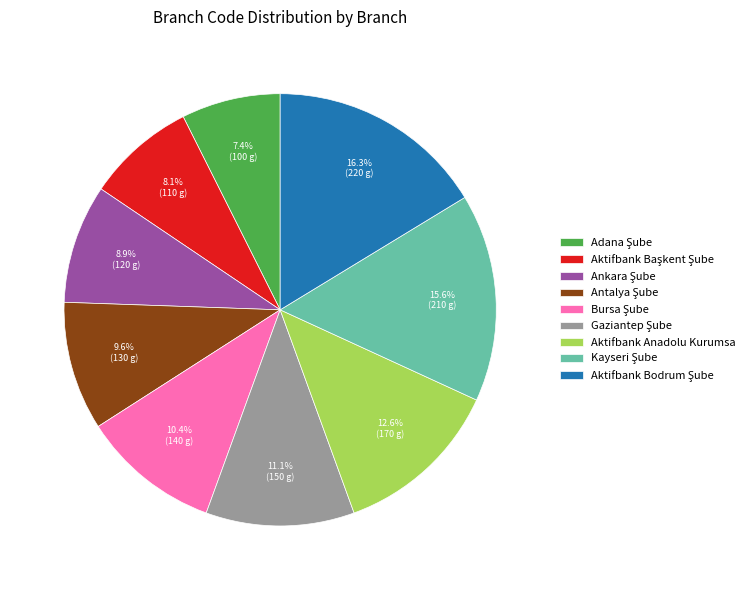

Is there any slice that represents more than half of the pie?

No